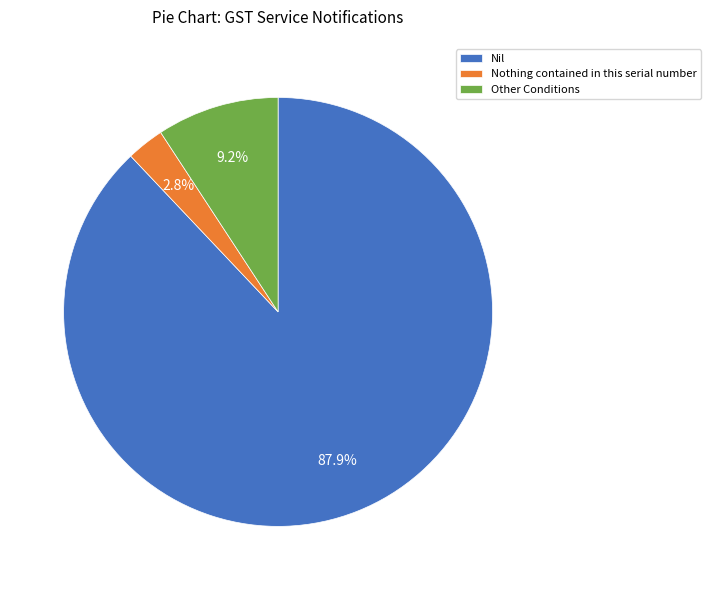

To the nearest percent, what portion does Other Conditions represent?

9%